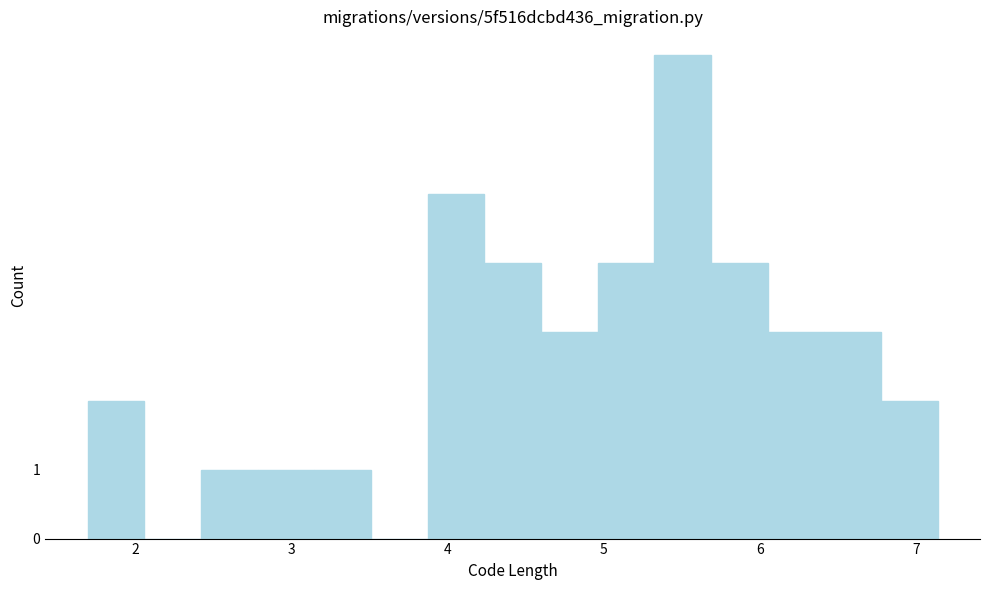

Around what value on the x-axis is the tallest bar? Give the approximate position of its centre, as read against the axis.

5.5